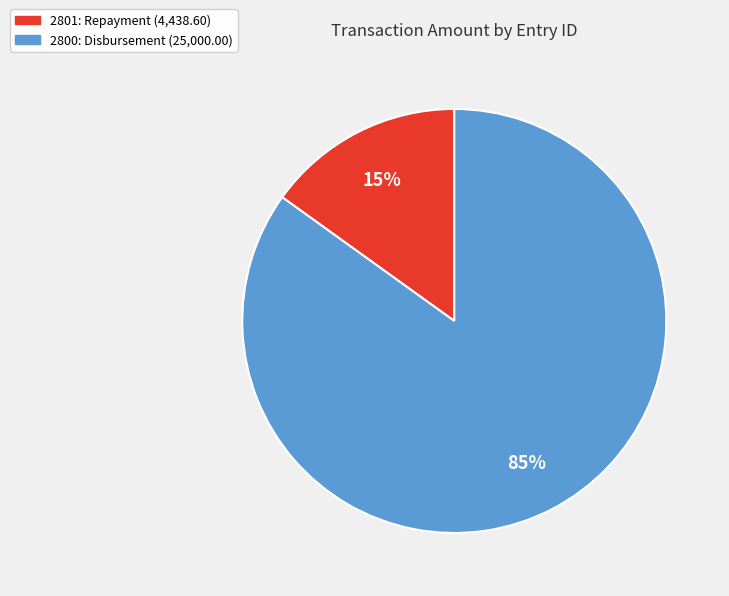

Is there any slice that represents more than half of the pie?

Yes